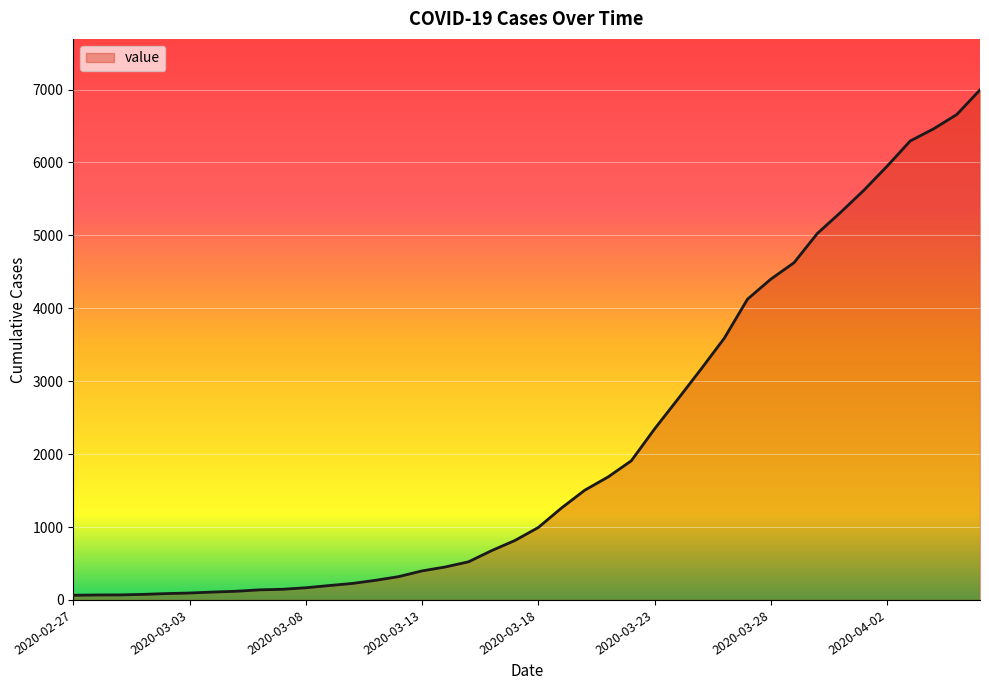

What is the difference between the maximum and minimum values?

6931